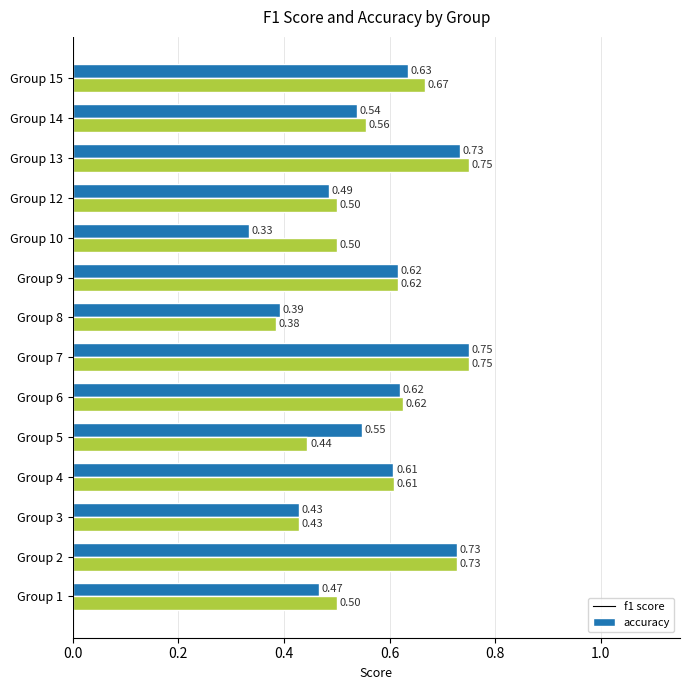

What is the total value across all series at Group 14?

1.1